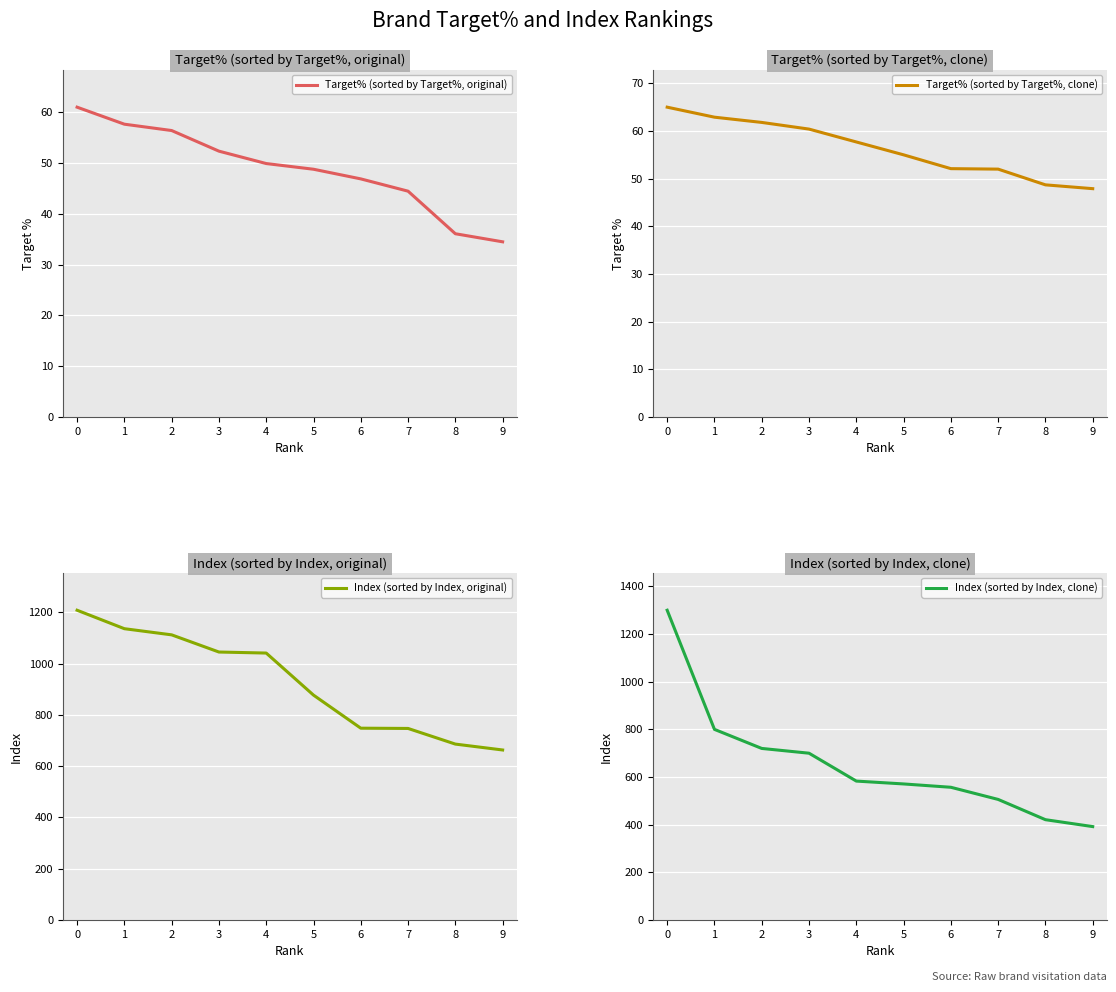

At 7, list the series in order from smallest to largest.

Target% (sorted by Target%, original), Target% (sorted by Target%, clone), Index (sorted by Index, clone), Index (sorted by Index, original)